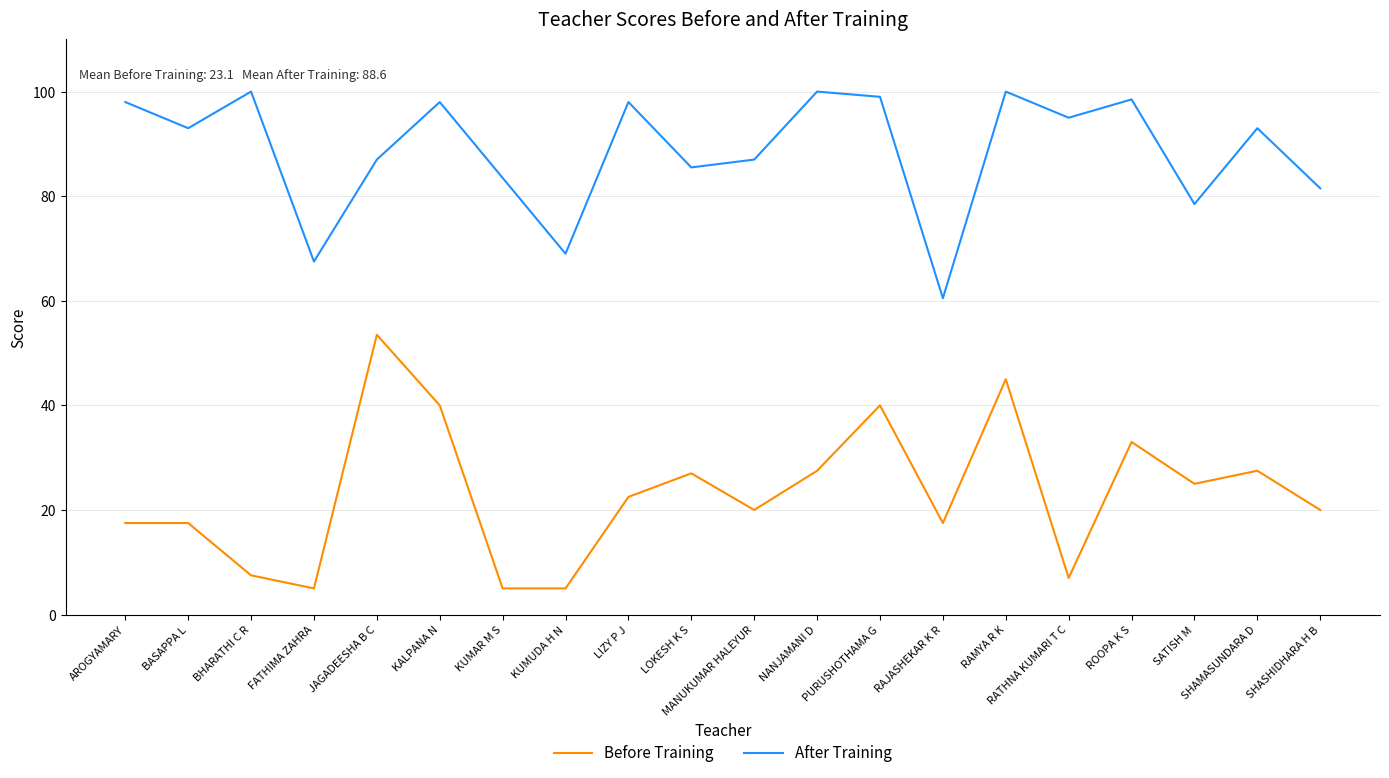

Which series has the largest total across all categories?

After Training